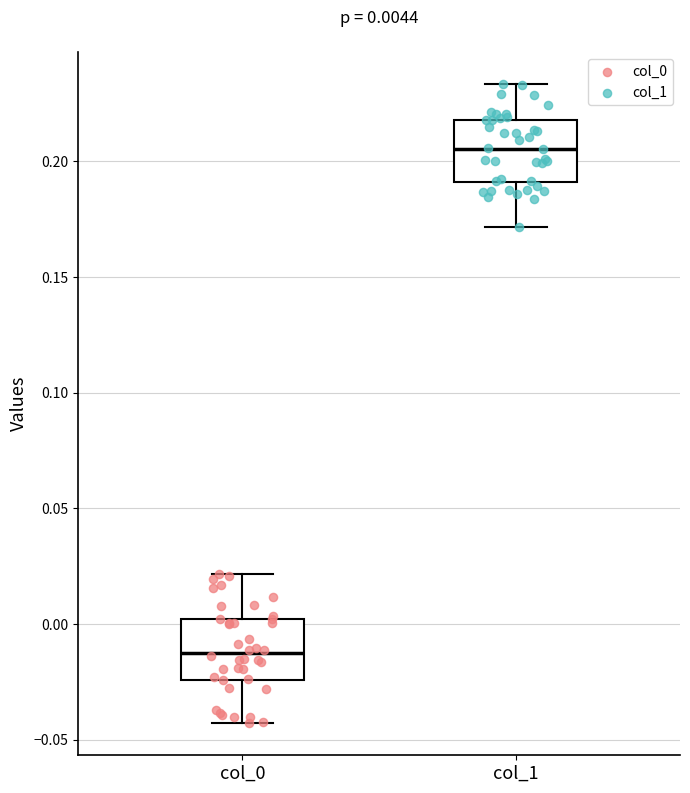

Which box's median line is the highest?

col_1